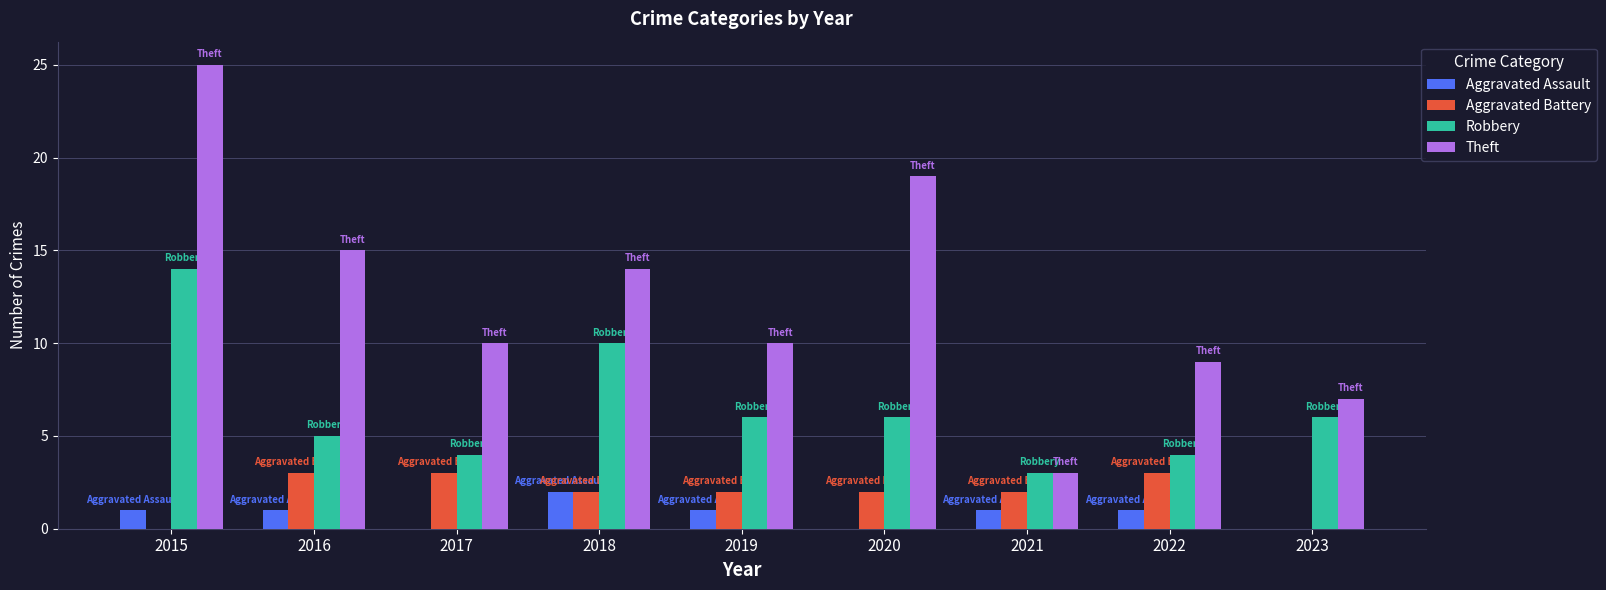

Does the chart contain stacked bars?

No